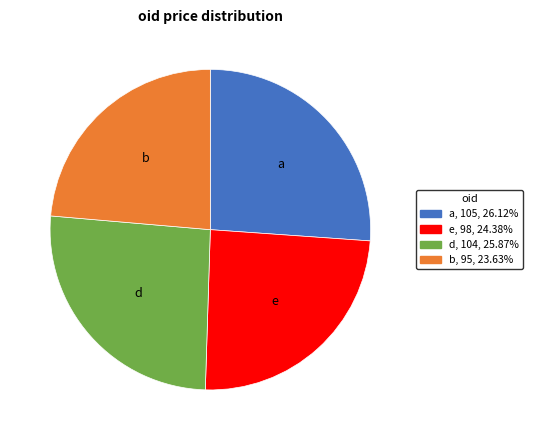

Which category has the smallest portion of the pie?

b